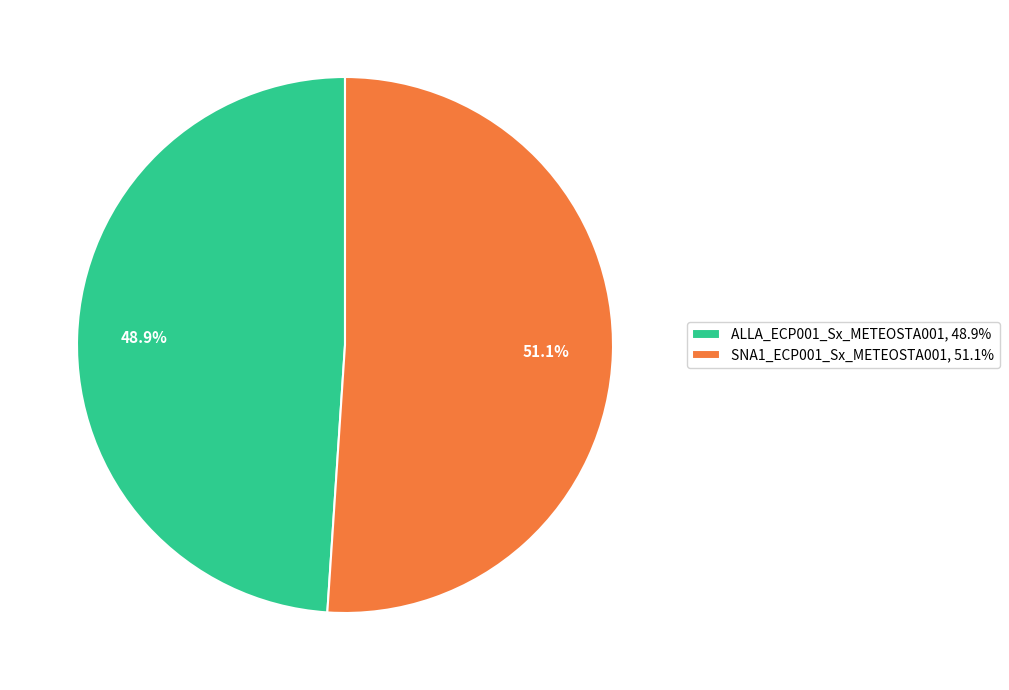

True or false: SNA1_ECP001_Sx_METEOSTA001 accounts for 37% of the total.

False